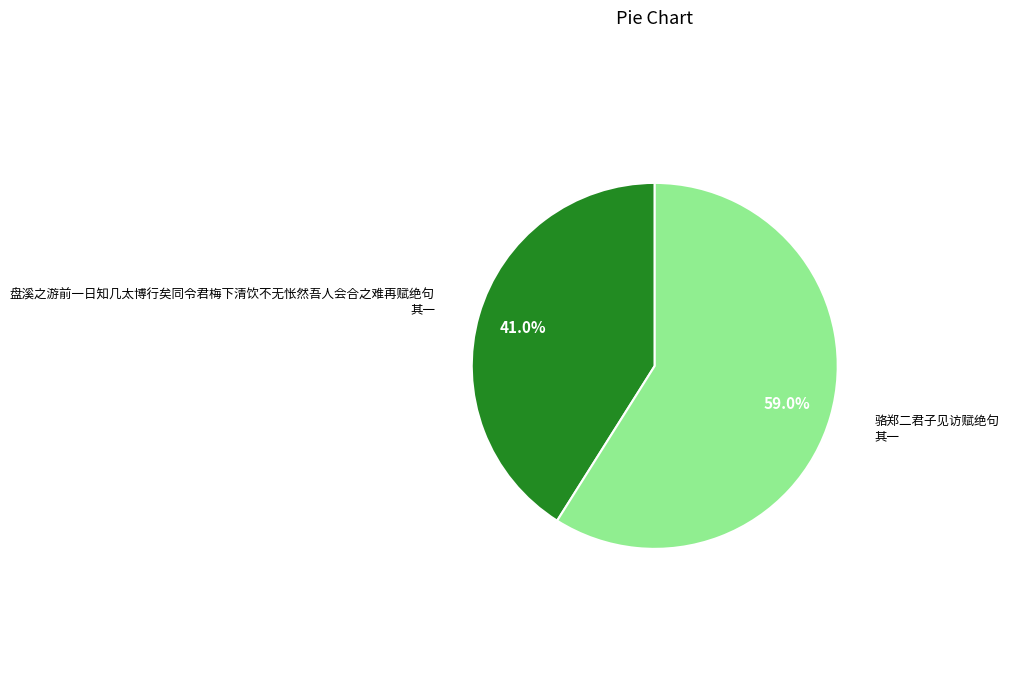

Is there a majority slice in this chart?

Yes